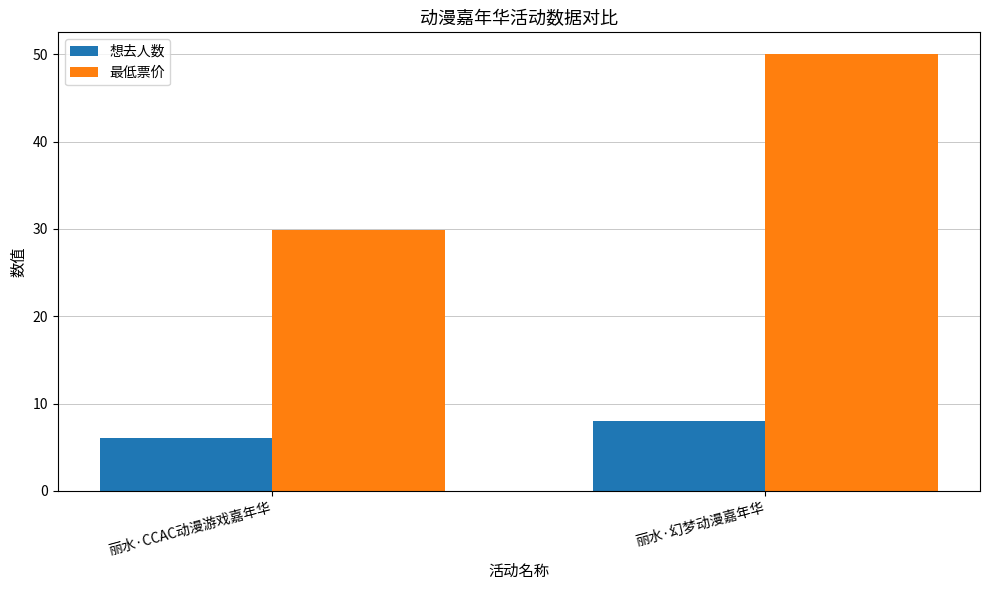

Reading right to left, list all the values displayed in this chart.

想去人数: 8.0	6.0
最低票价: 50.0	29.9